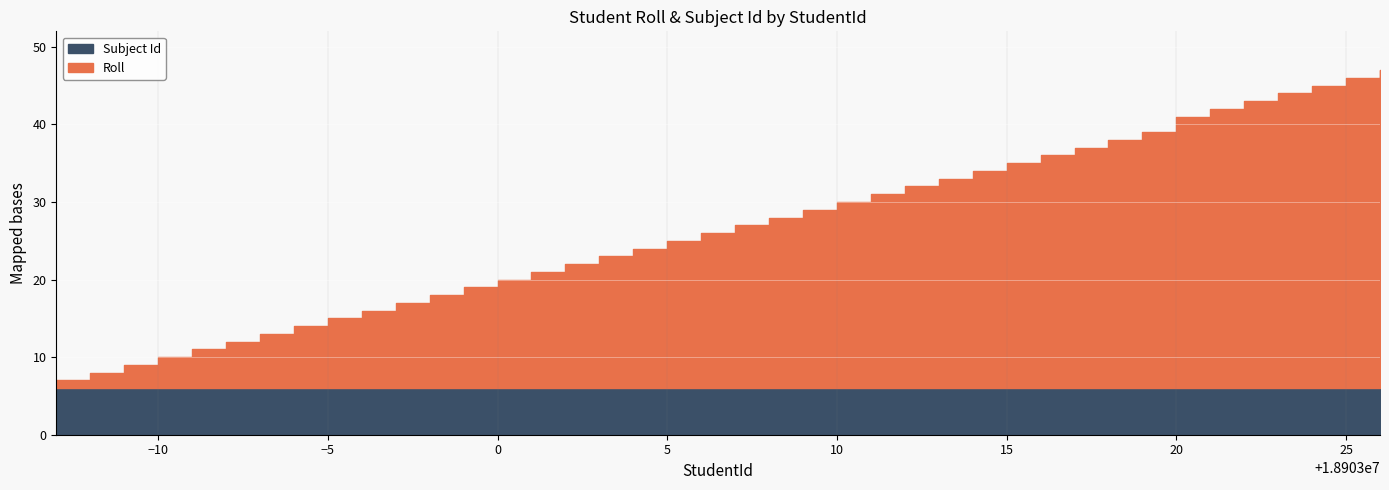

Between 18903009 and 18903022, which series saw the biggest shift?

Roll